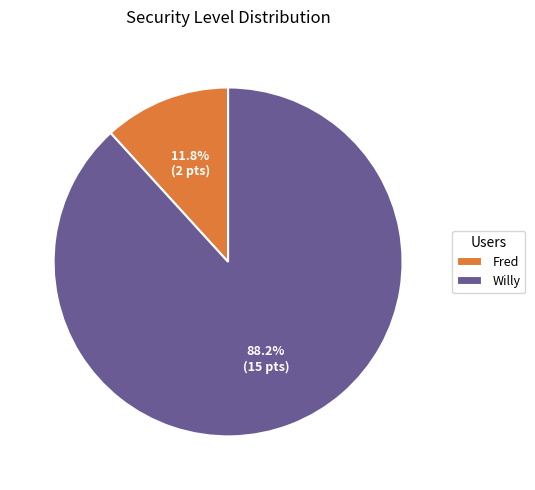

To the nearest percent, what portion does Fred represent?

12%